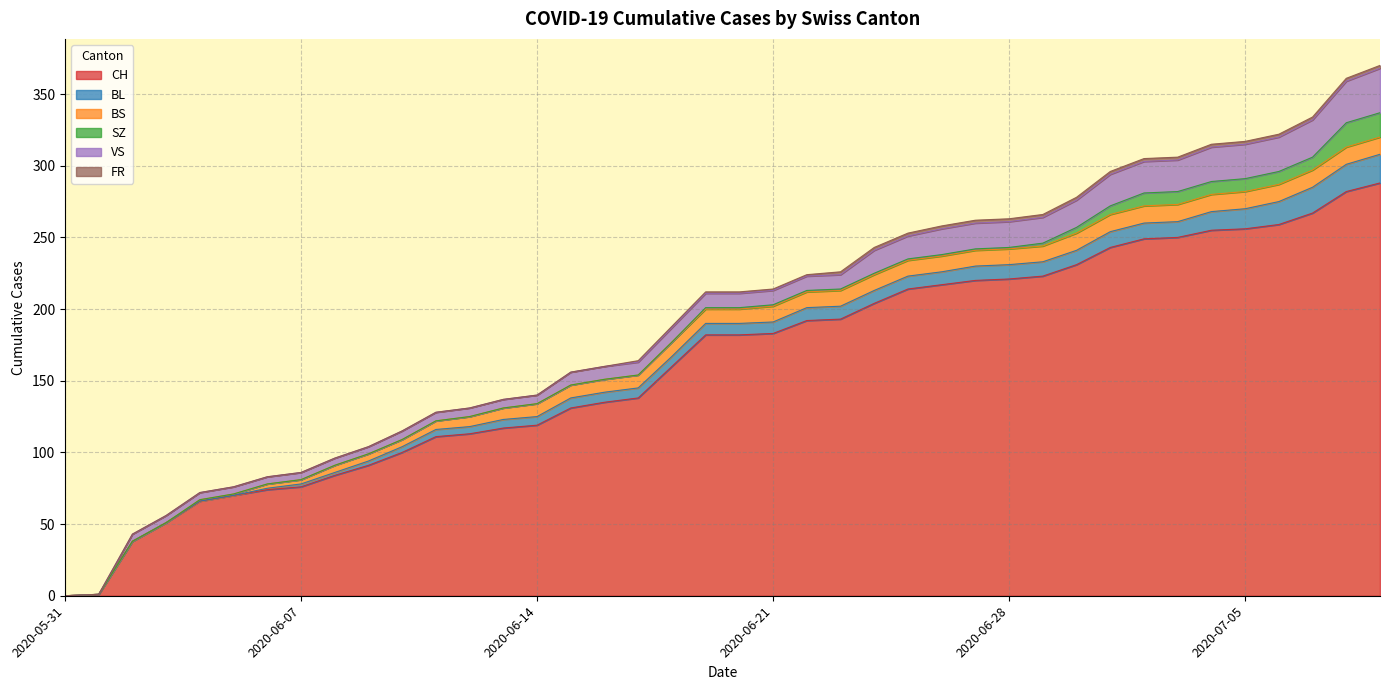

What is the difference between the maximum and second lowest values in the BS series?

12